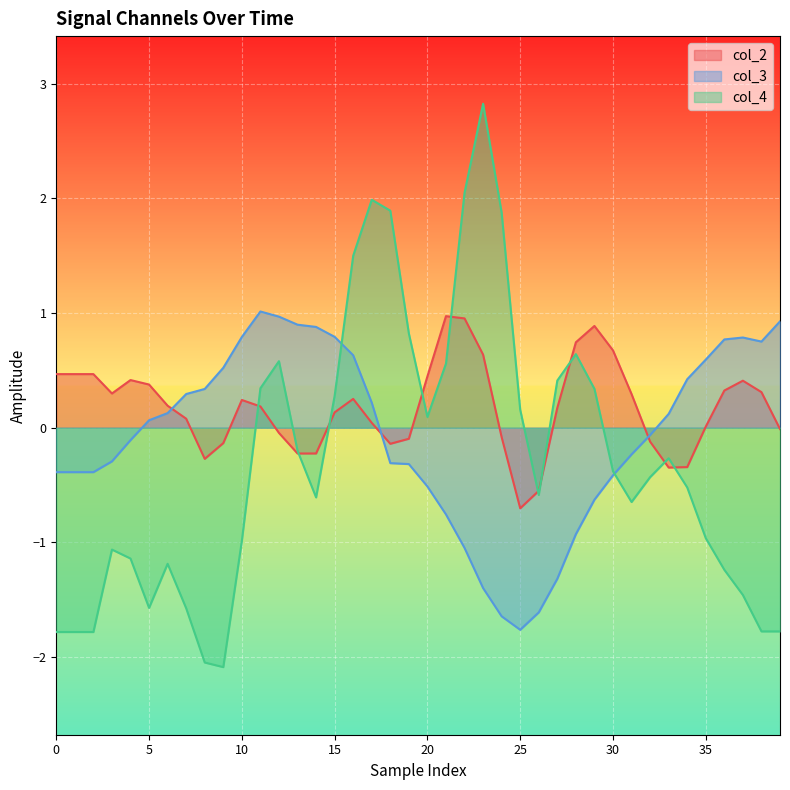

Rank the series by their average value, from lowest to highest.

col_4, col_3, col_2